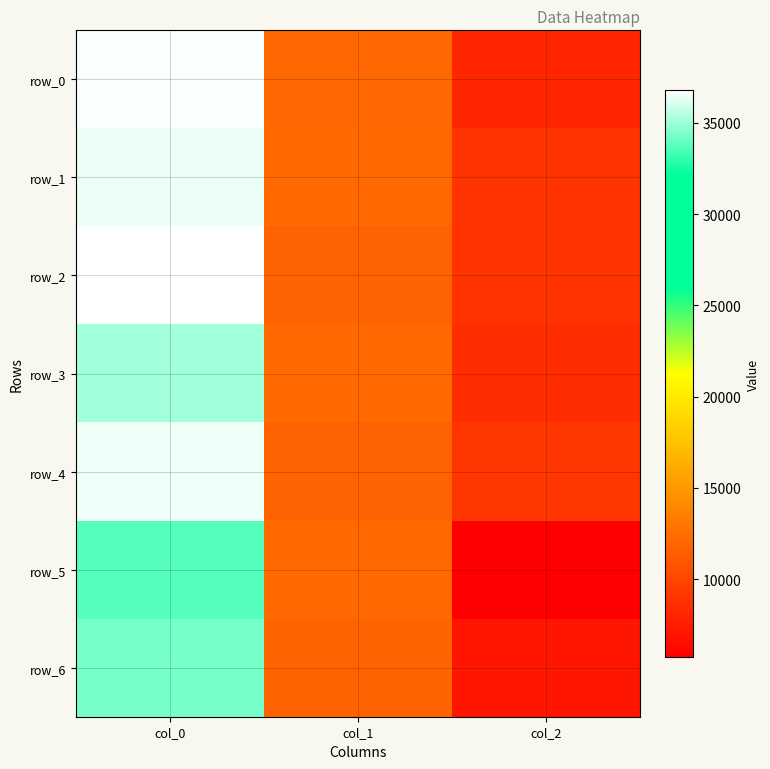

Count the number of categories in the chart.

3